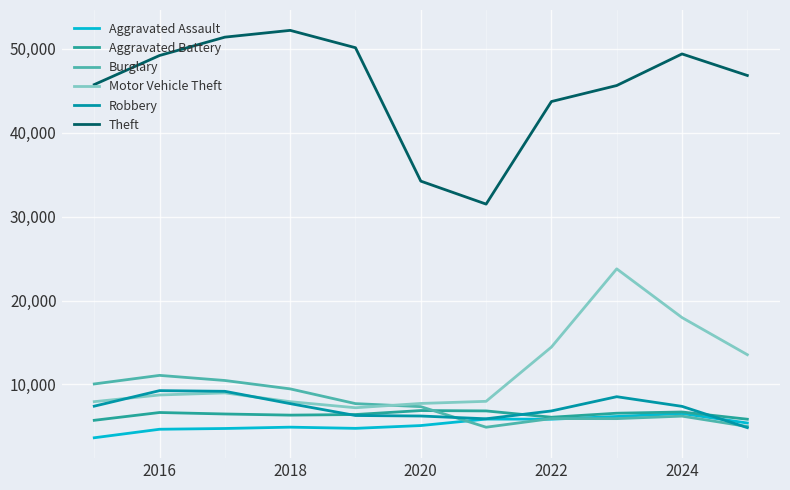

Which series has the widest spread of values?

Theft